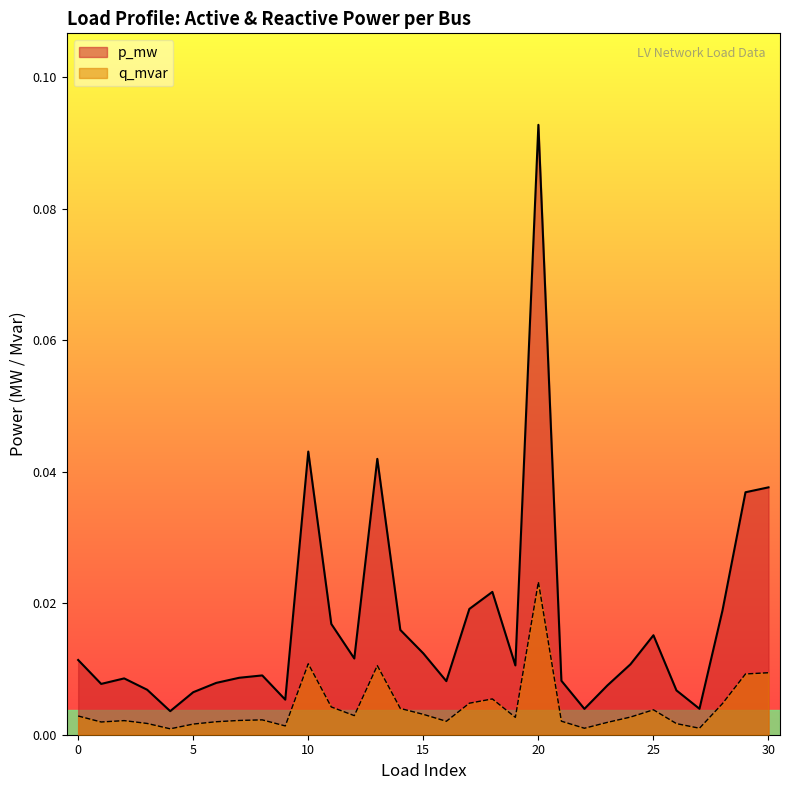

At how many categories does at least one series exceed 0?

31